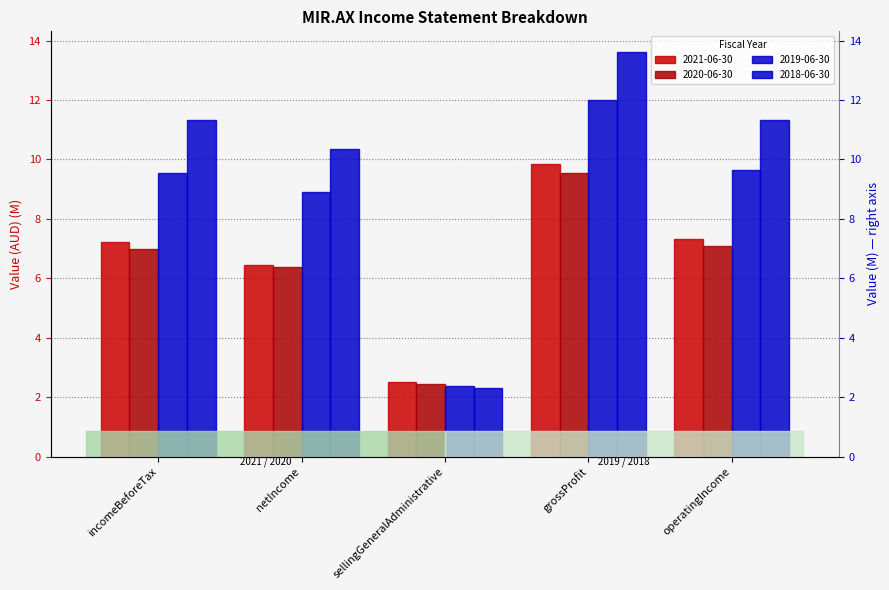

How many bars are there in each group?

4